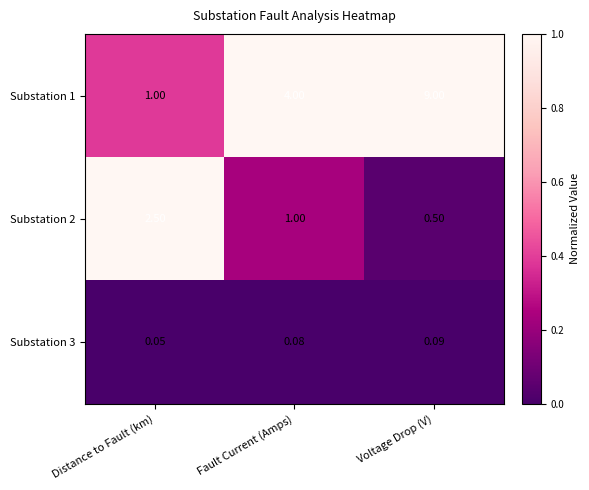

At which category is the sum across all series the highest?

Voltage Drop (V)